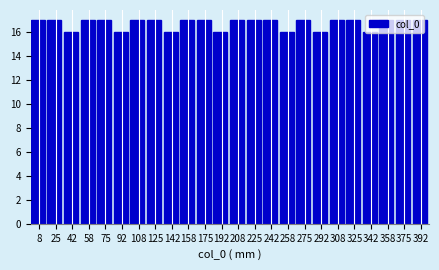

Reading left to right, transcribe this chart: for each bar, give the range it covers on the x-axis and its height. Neither the bar edges nor the heights are printed on the chart, so give them approximately, as read against the axes.

0 to 16: 17
16 to 34: 17
34 to 50: 16
50 to 66: 17
66 to 84: 17
84 to 100: 16
100 to 116: 17
116 to 134: 17
134 to 150: 16
150 to 166: 17
166 to 184: 17
184 to 200: 16
200 to 216: 17
216 to 234: 17
234 to 250: 17
250 to 266: 16
266 to 284: 17
284 to 300: 16
300 to 316: 17
316 to 334: 17
334 to 350: 16
350 to 366: 17
366 to 384: 17
384 to 400: 17